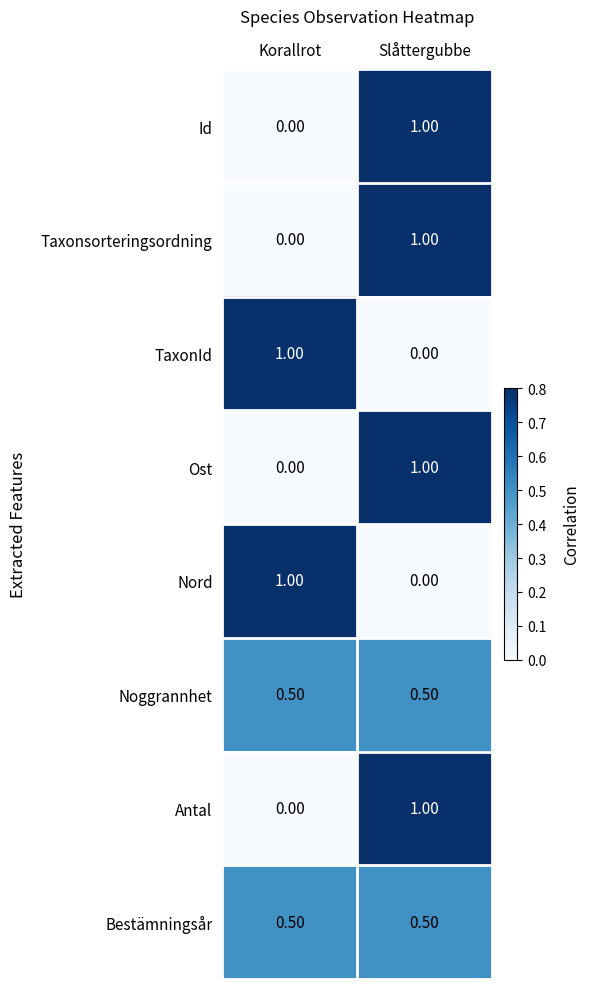

What is the sum of the TaxonId values at Slåttergubbe and Korallrot?

1.0